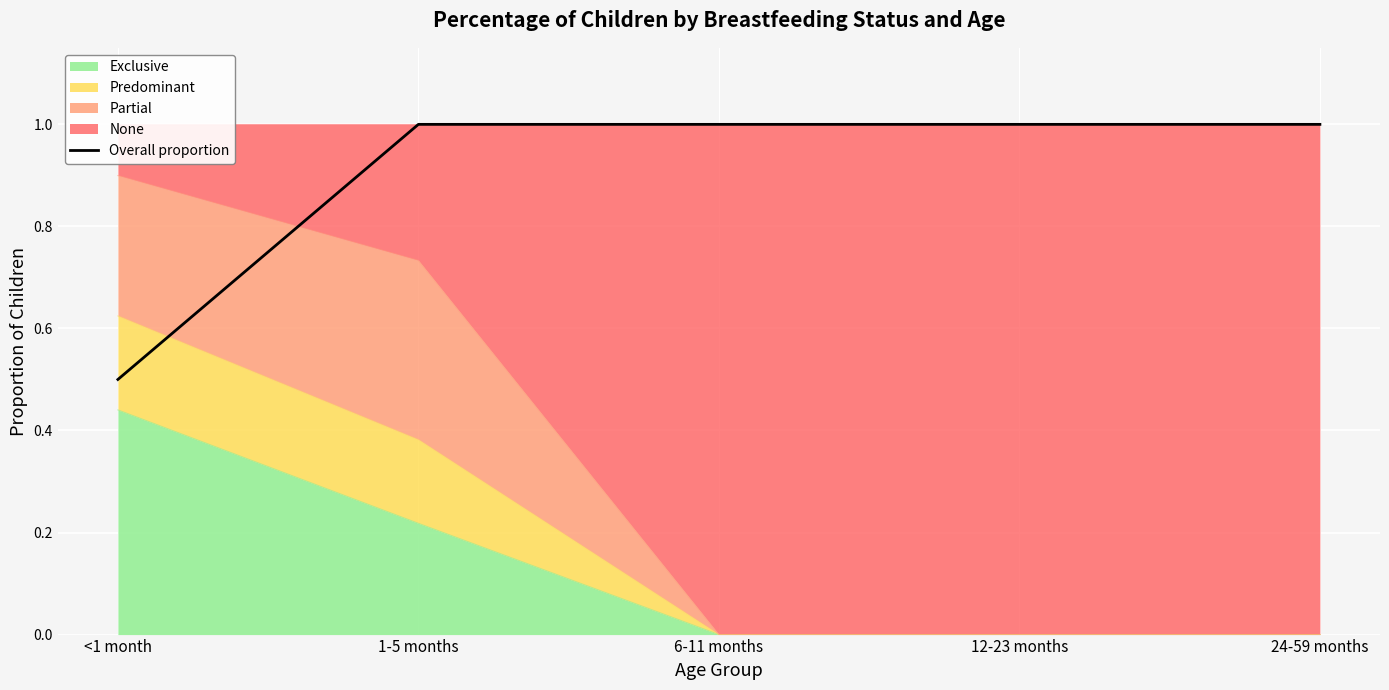

Reading left to right, extract all data points from this chart.

0.5	1.0	1.0	1.0	1.0